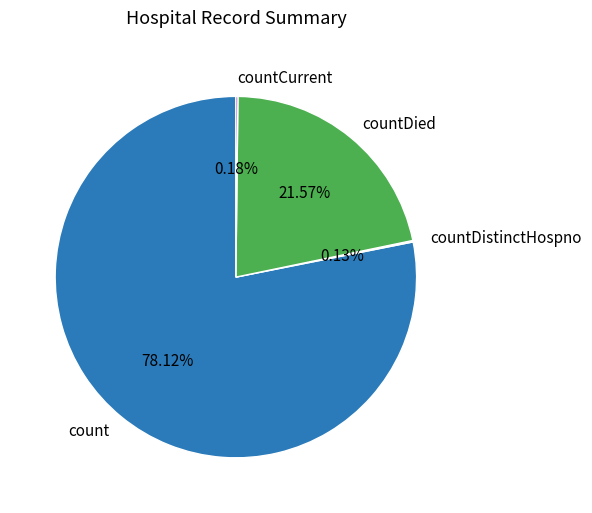

Which slice represents more than half of the pie?

count